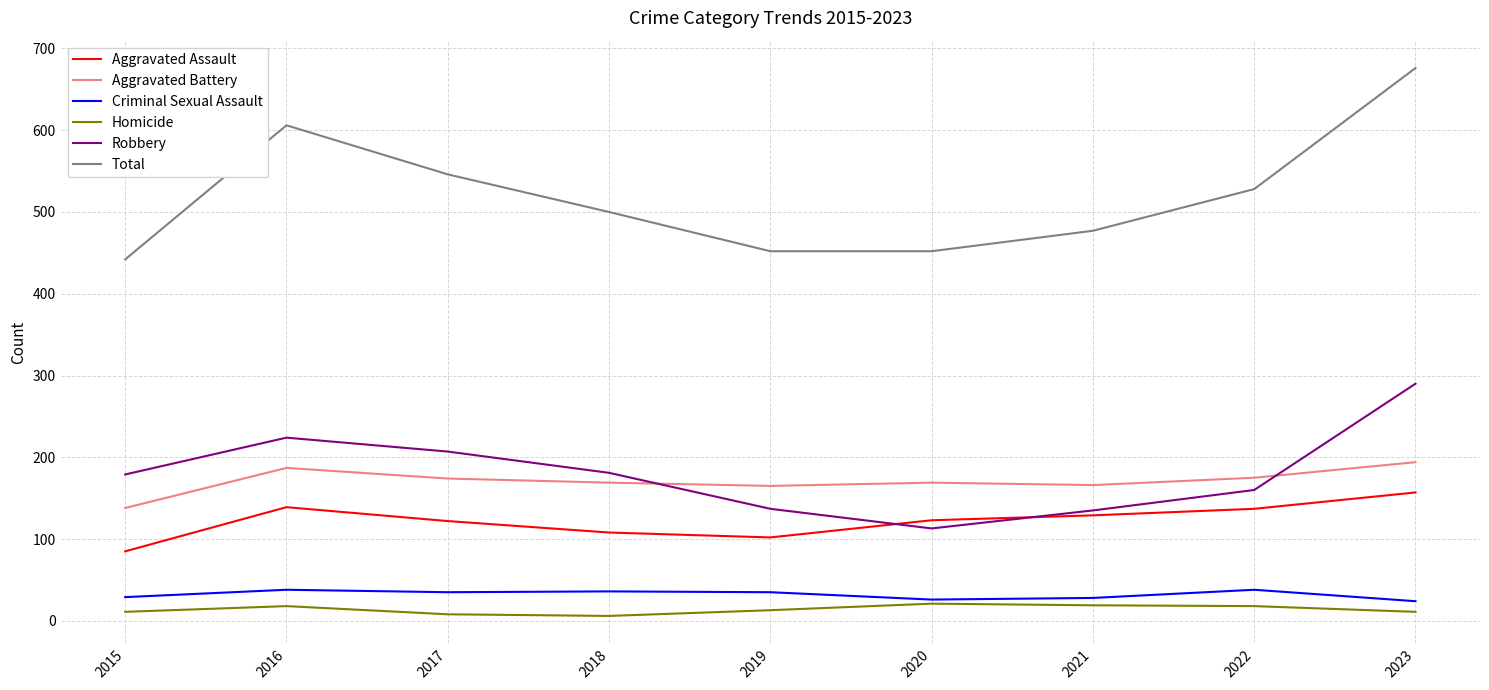

The Homicide series shows 8 at 2017. True or false?

True